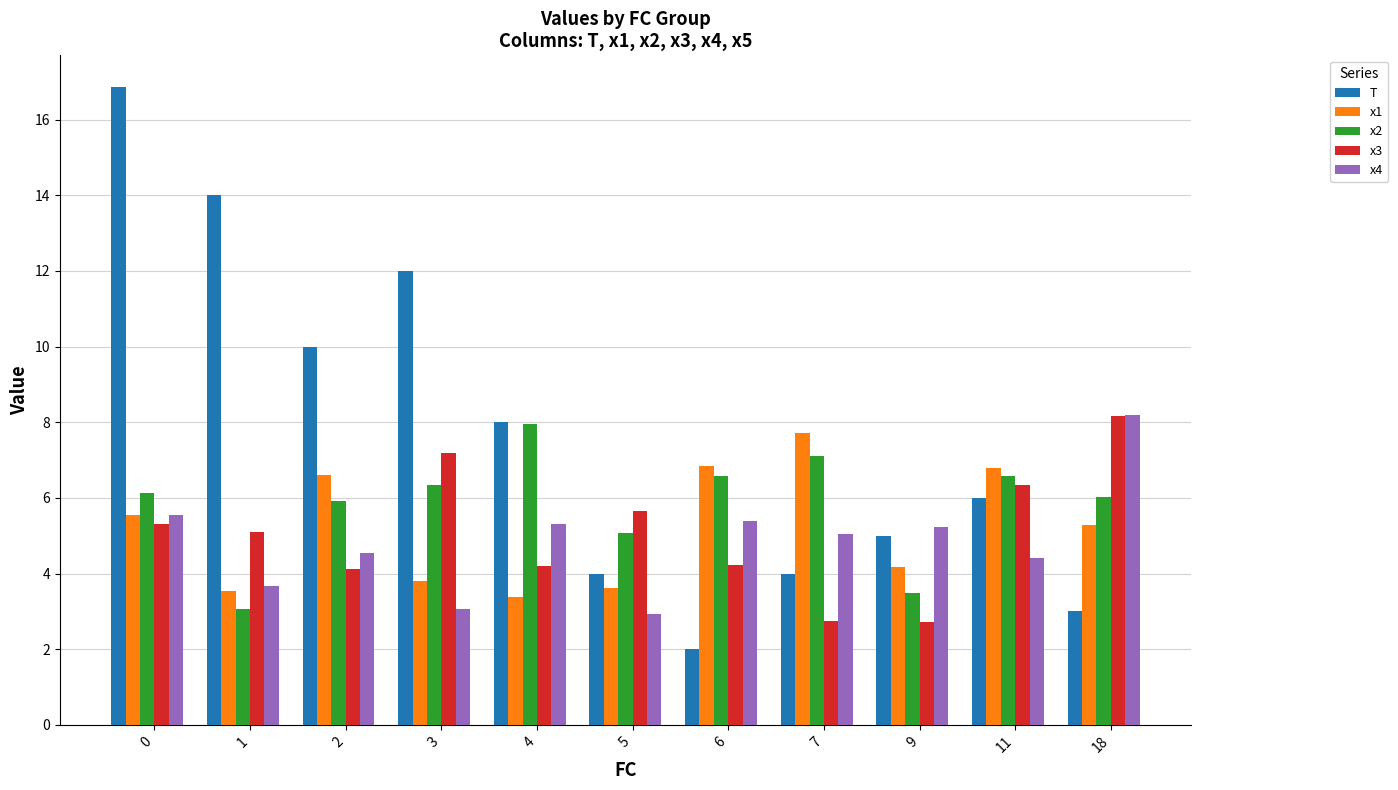

Which series has the largest total across all categories?

T